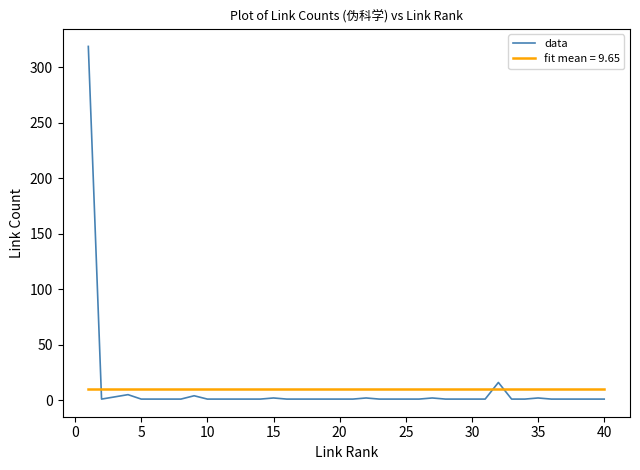

What is the smallest value displayed?

1.0